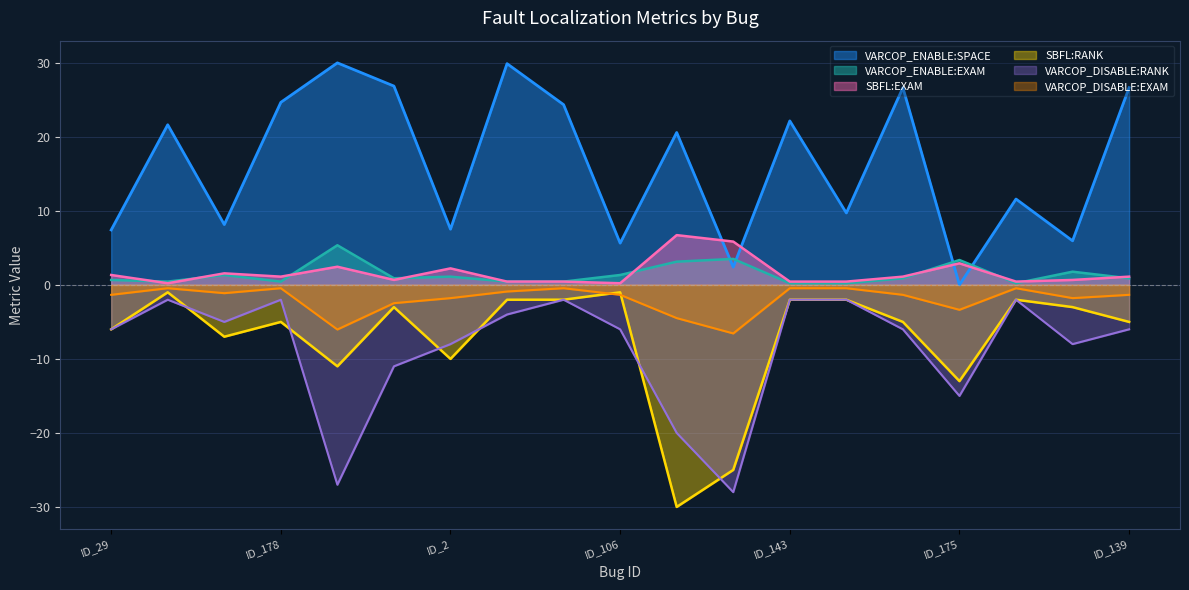

What is the difference between the highest and lowest values at ID_123?

33.9